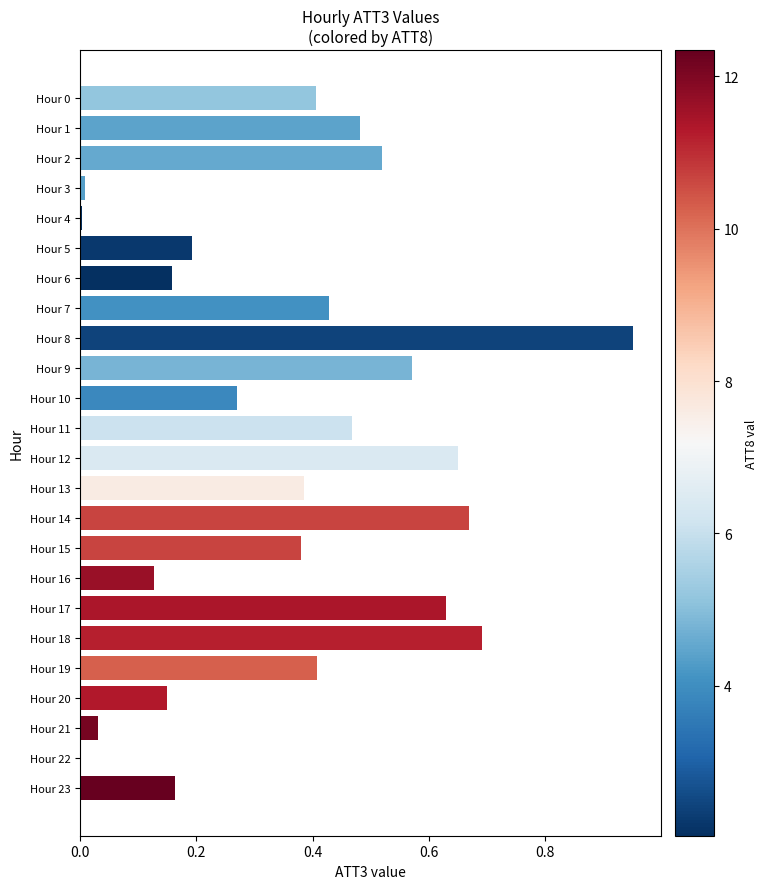

The value at Hour 19 is 0.4. True or false?

True